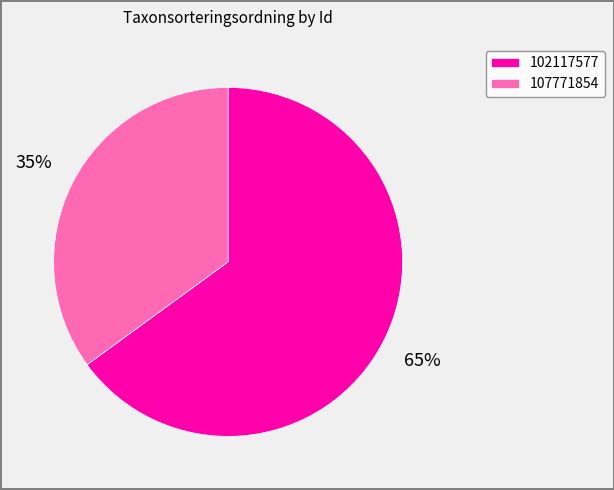

Approximately how many times larger is the value at 102117577 compared to 107771854?

1.9